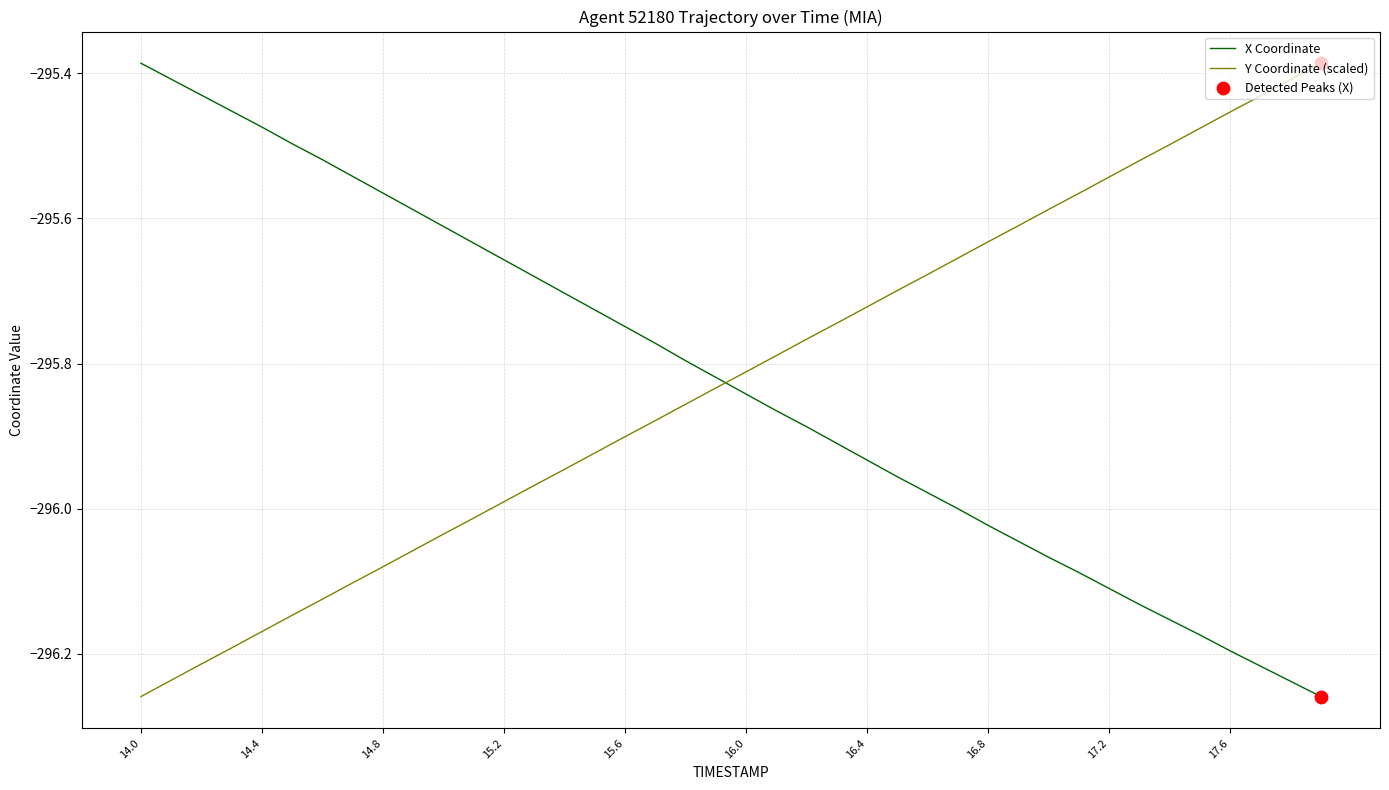

What is the difference between the maximum and minimum values in the Y Coordinate (scaled) series?

0.9